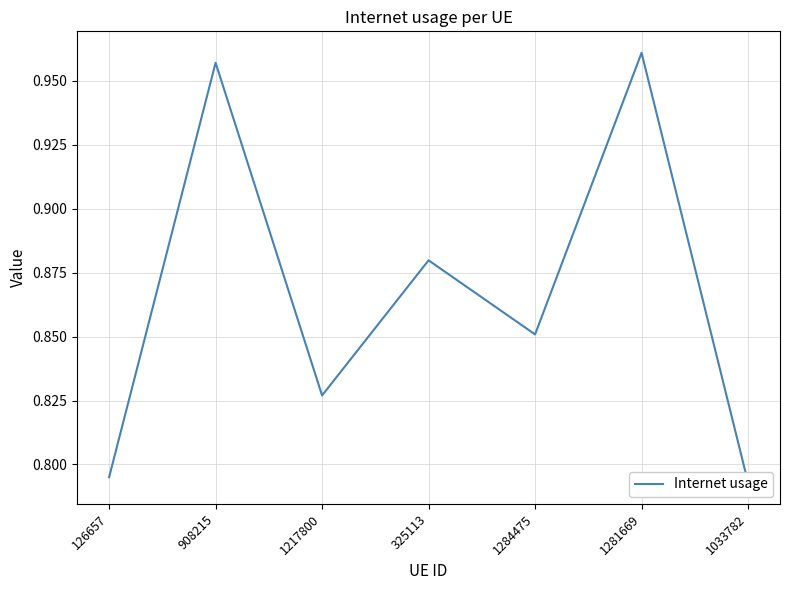

What is the label of the 5th point from the right?

1217800